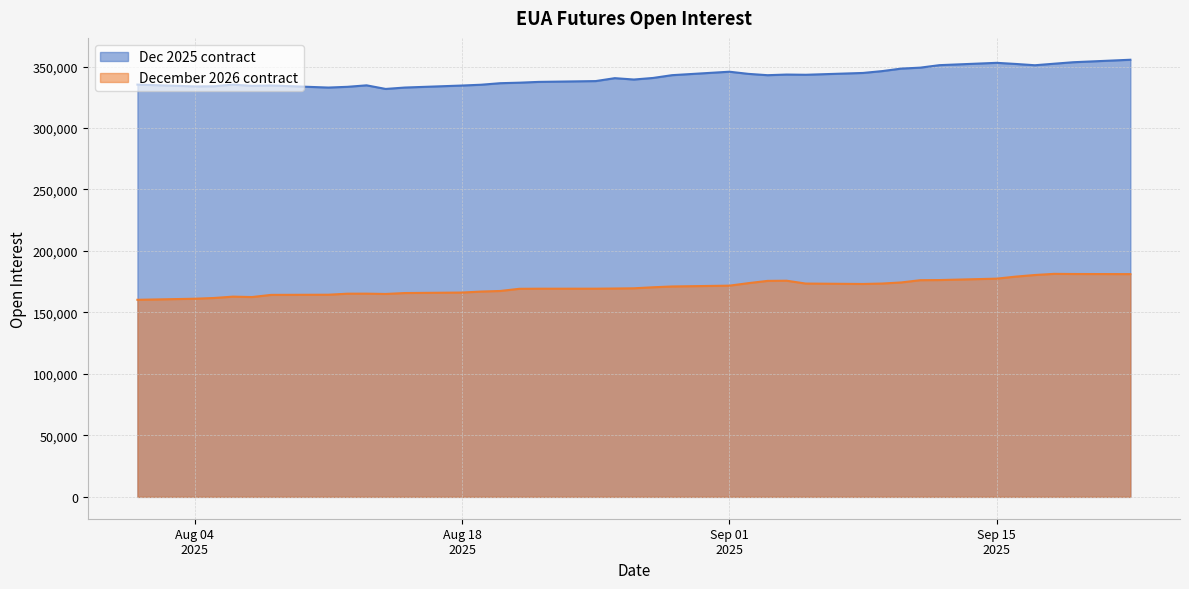

What is the highest value of the Dec 2025 contract series?

355535